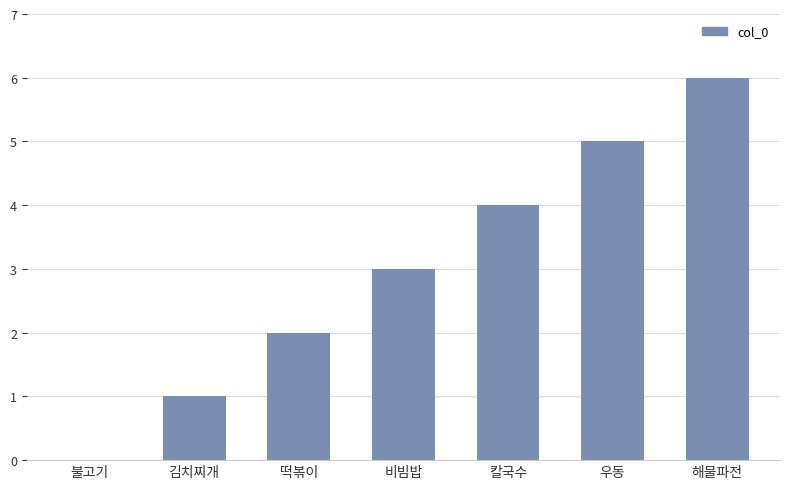

What is the maximum value shown in the chart?

6